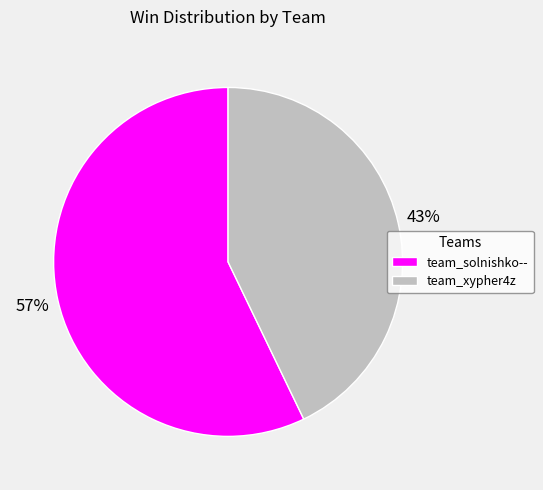

Rank the categories by value from highest to lowest.

team_solnishko--, team_xypher4z